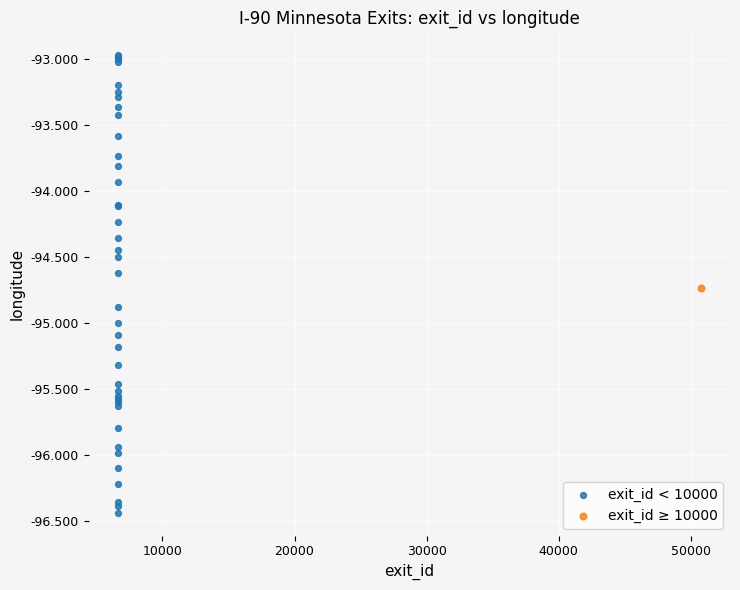

What are all the series names shown in the legend?

exit_id < 10000, exit_id ≥ 10000